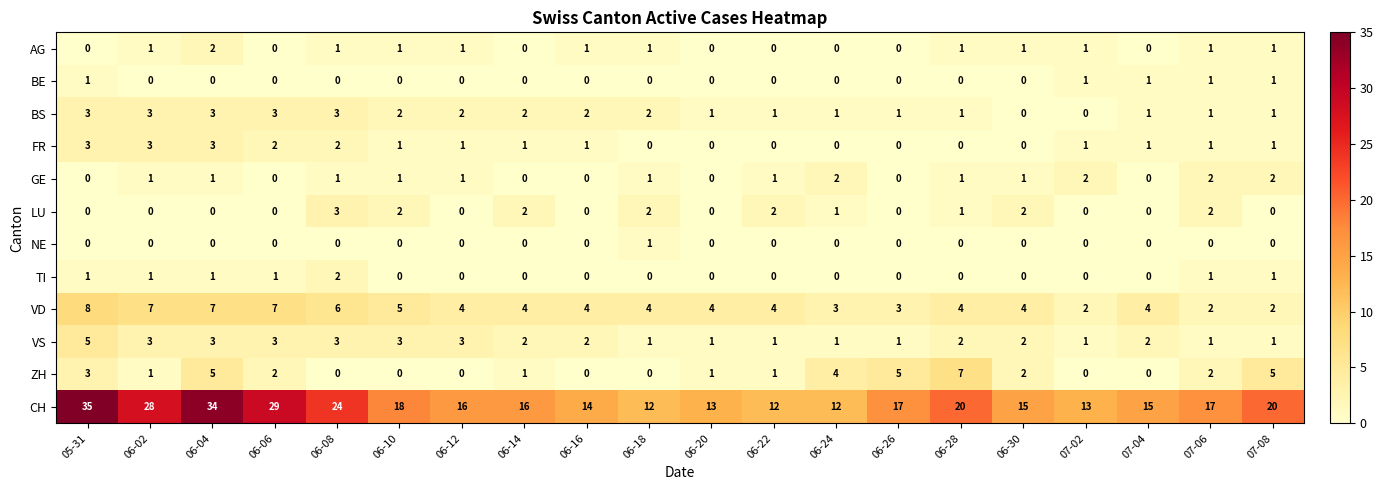

Which label corresponds to the largest value in the chart?

05-31